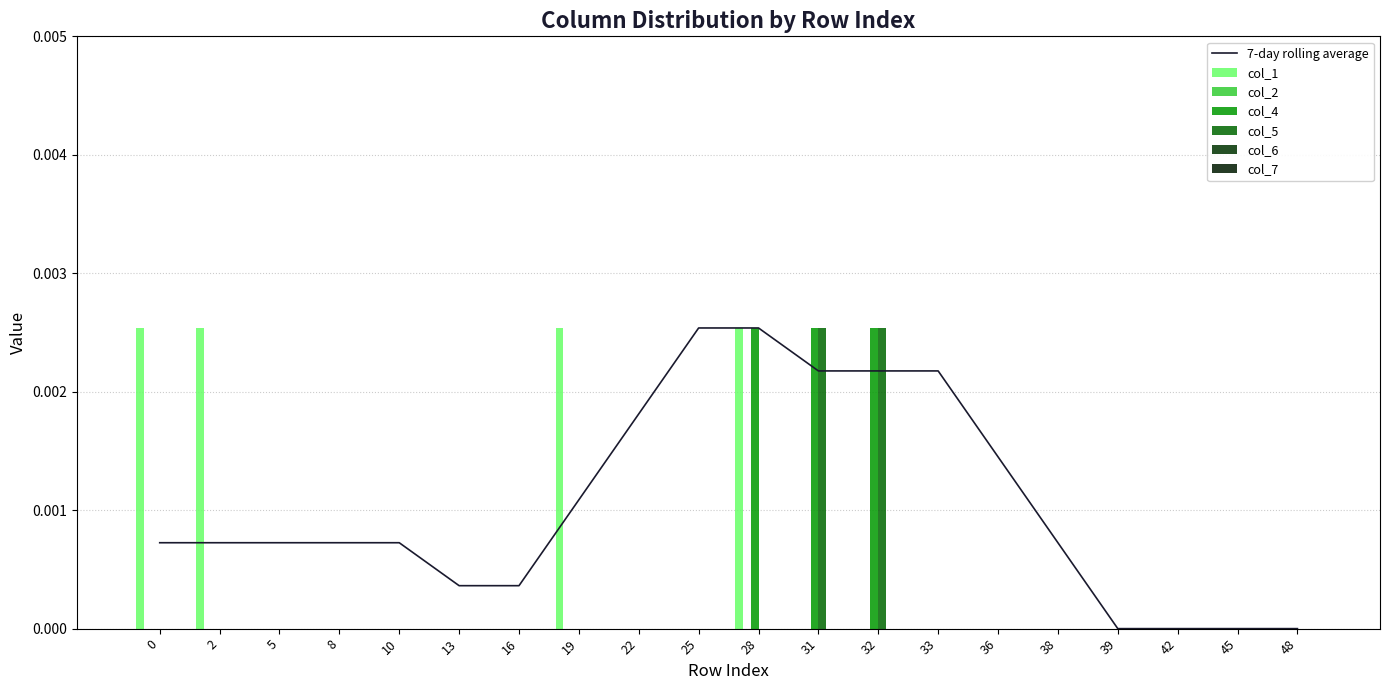

How many values in col_4 are above zero?

3